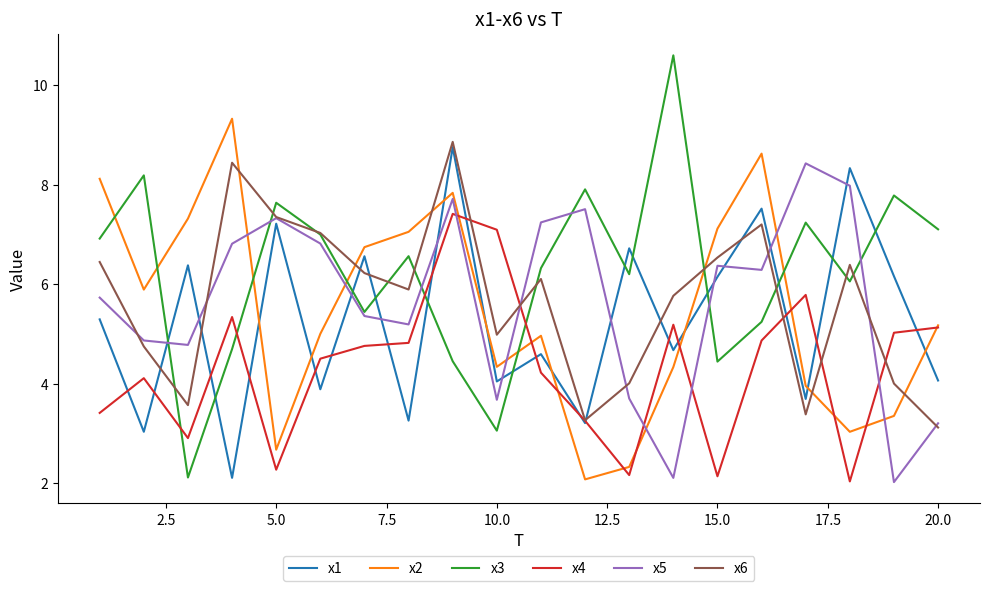

Which series has the widest spread of values?

x3